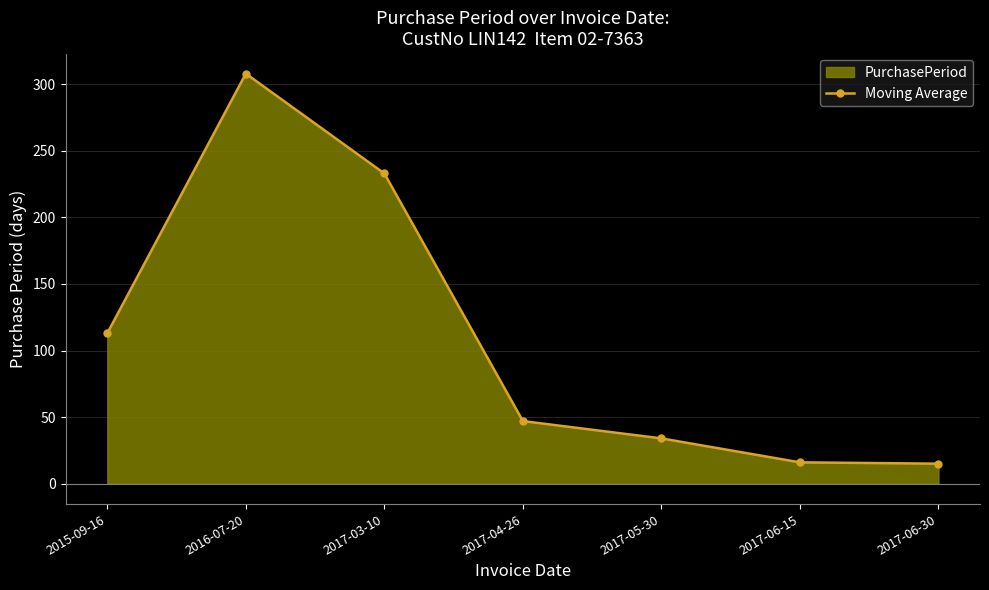

Reading left to right, list all the values displayed in this chart.

113	308	233	47	34	16	15